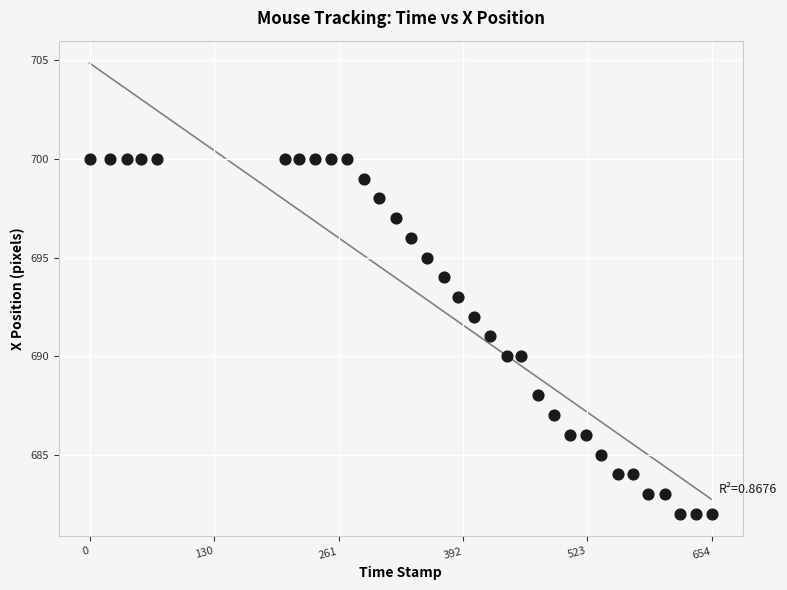

What is the range of Y values (max minus min)?

18